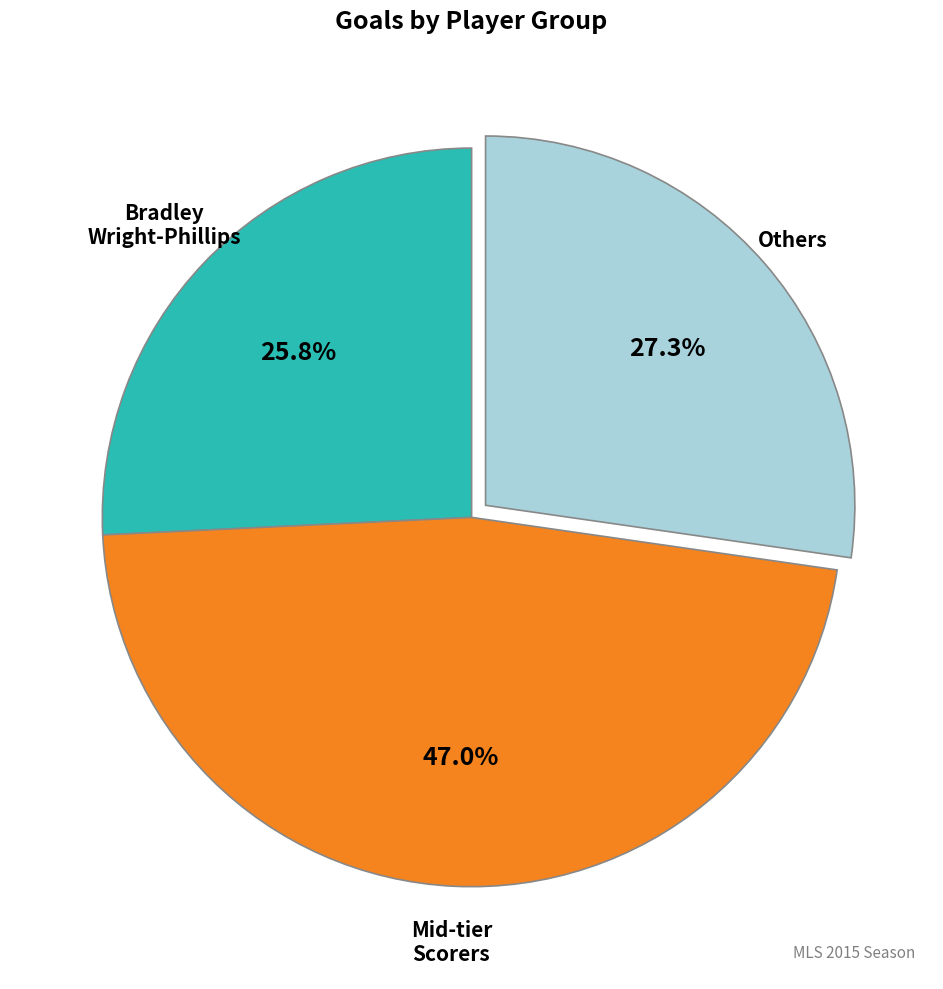

Is there a majority slice in this chart?

No